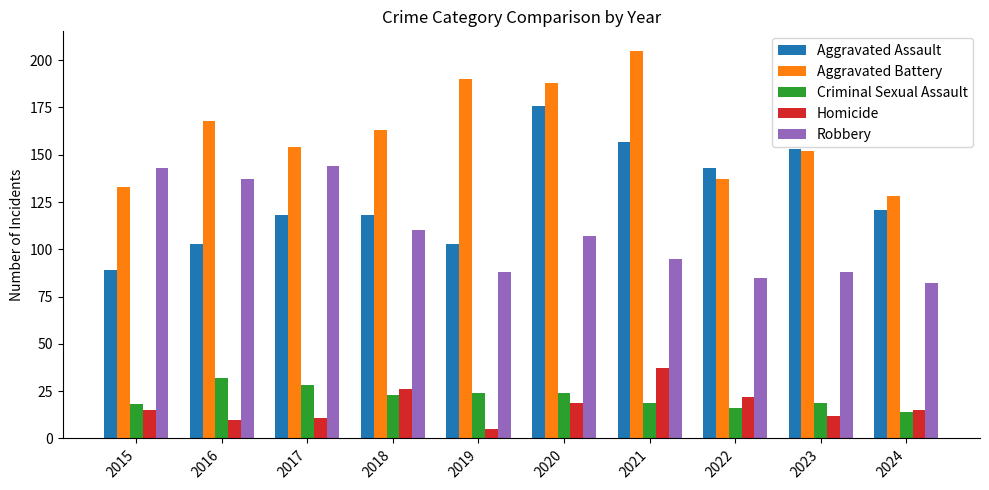

Are the bars grouped side by side (vs. stacked)?

Yes